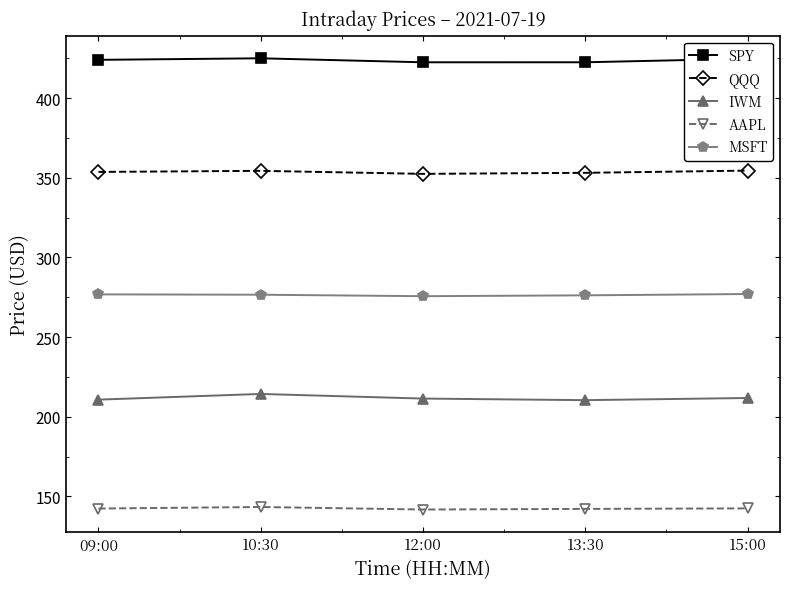

What is the sum of the IWM values at 15:00 and 09:00?

422.5